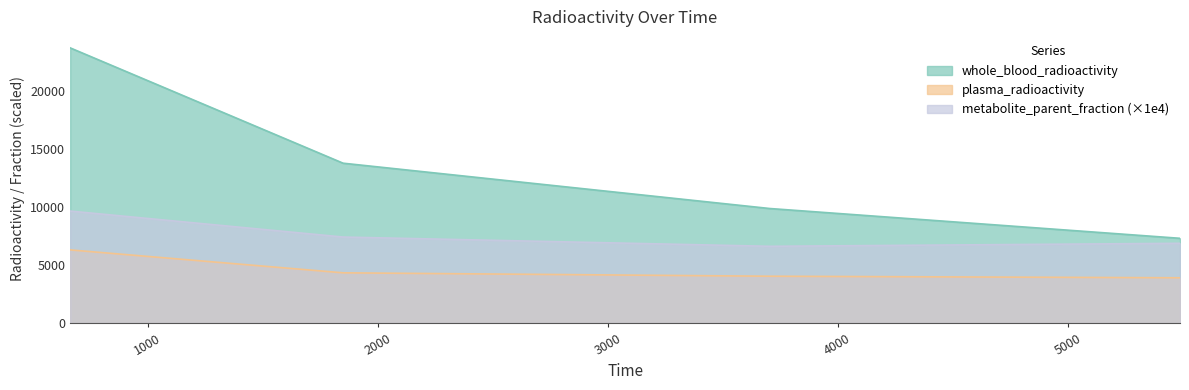

True or false: metabolite_parent_fraction and plasma_radioactivity intersect in this chart.

False